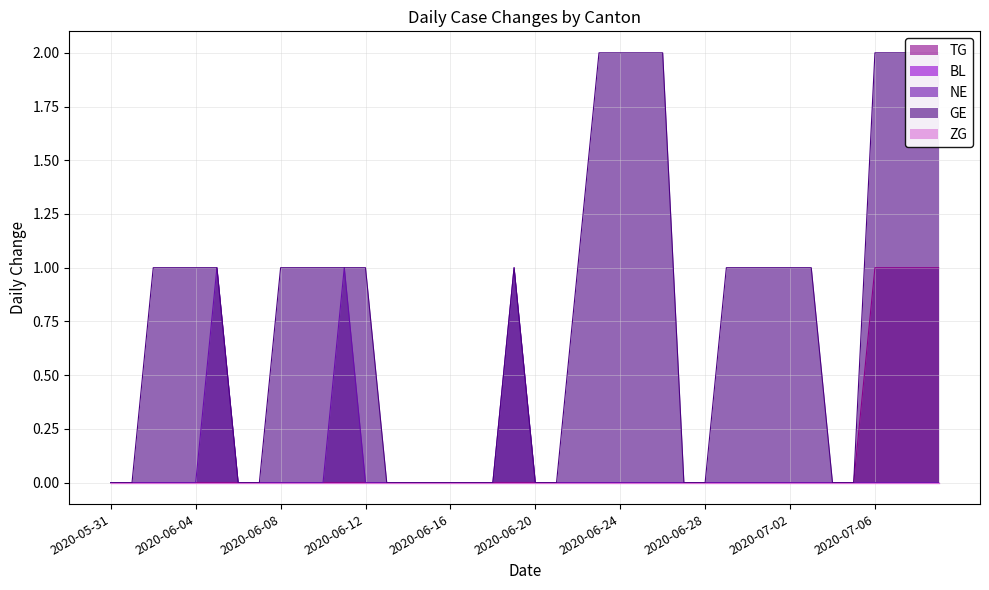

What is the difference between the second highest and second lowest values in the GE series?

2